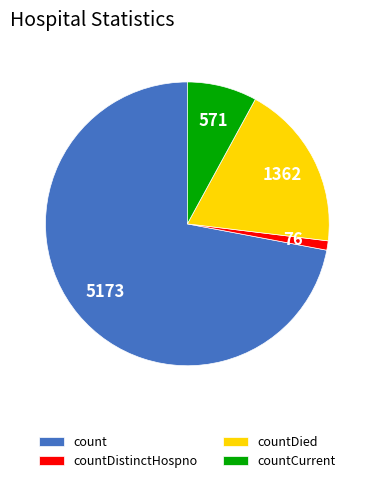

Count the number of slices in the pie.

4